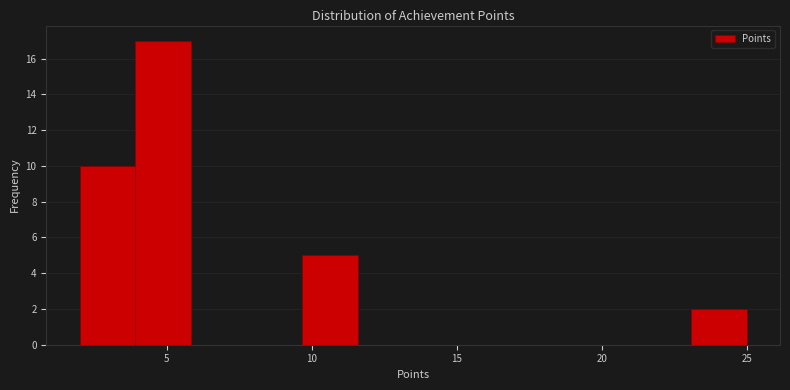

Read against the x-axis, roughly where is the centre of the tallest bar?

5.0